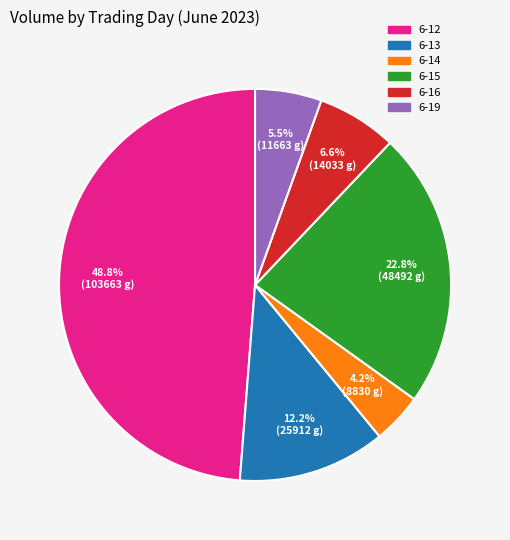

Is there any slice that represents more than half of the pie?

No